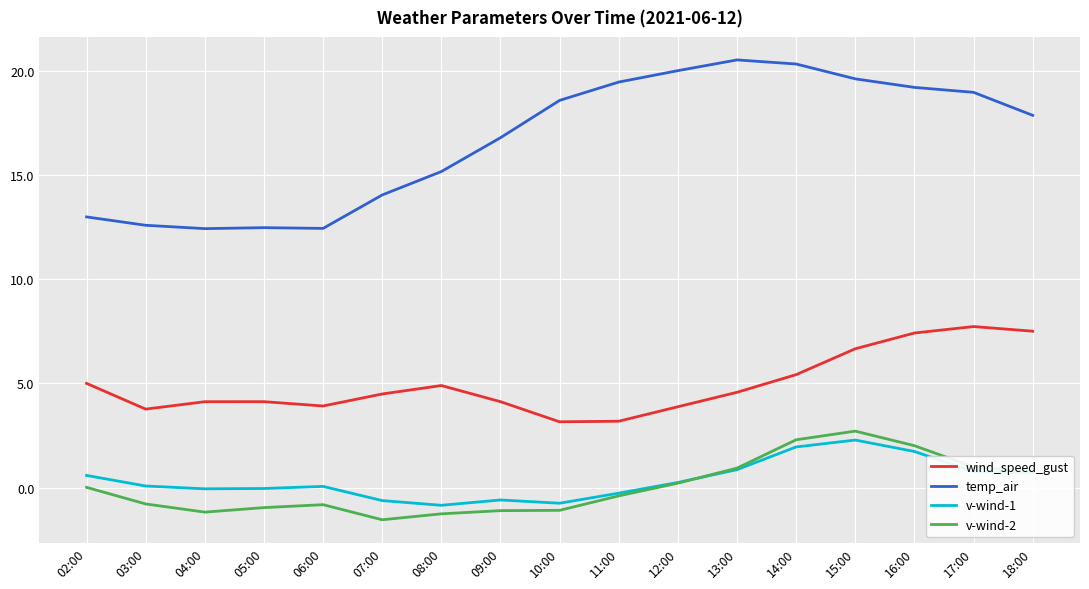

True or false: wind_speed_gust and temp_air intersect in this chart.

False